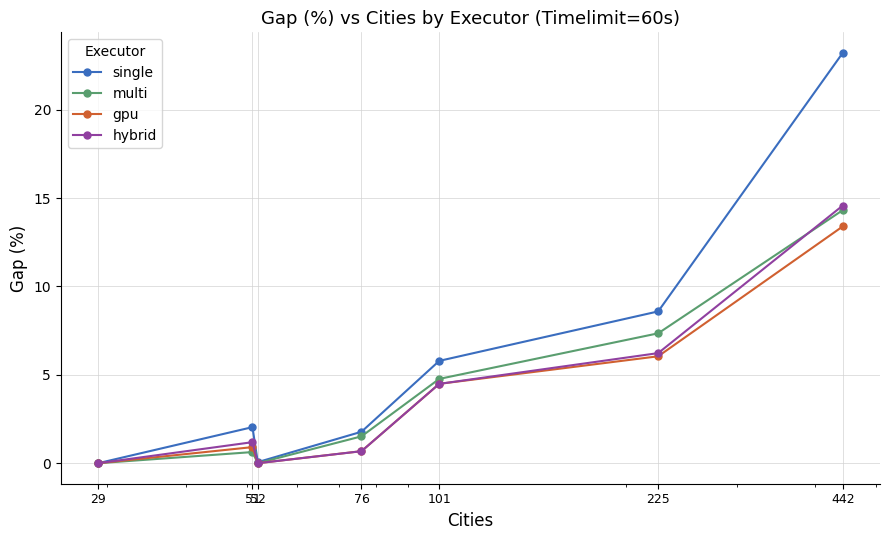

What is the difference between the maximum and minimum values in the single series?

23.2